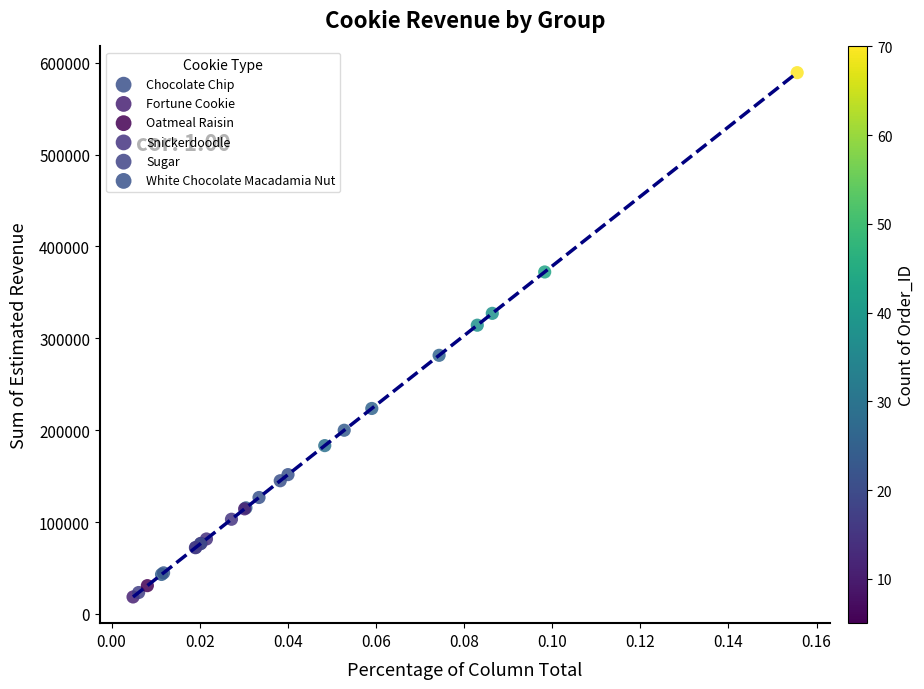

Which series has the widest spread of Y values?

Chocolate Chip